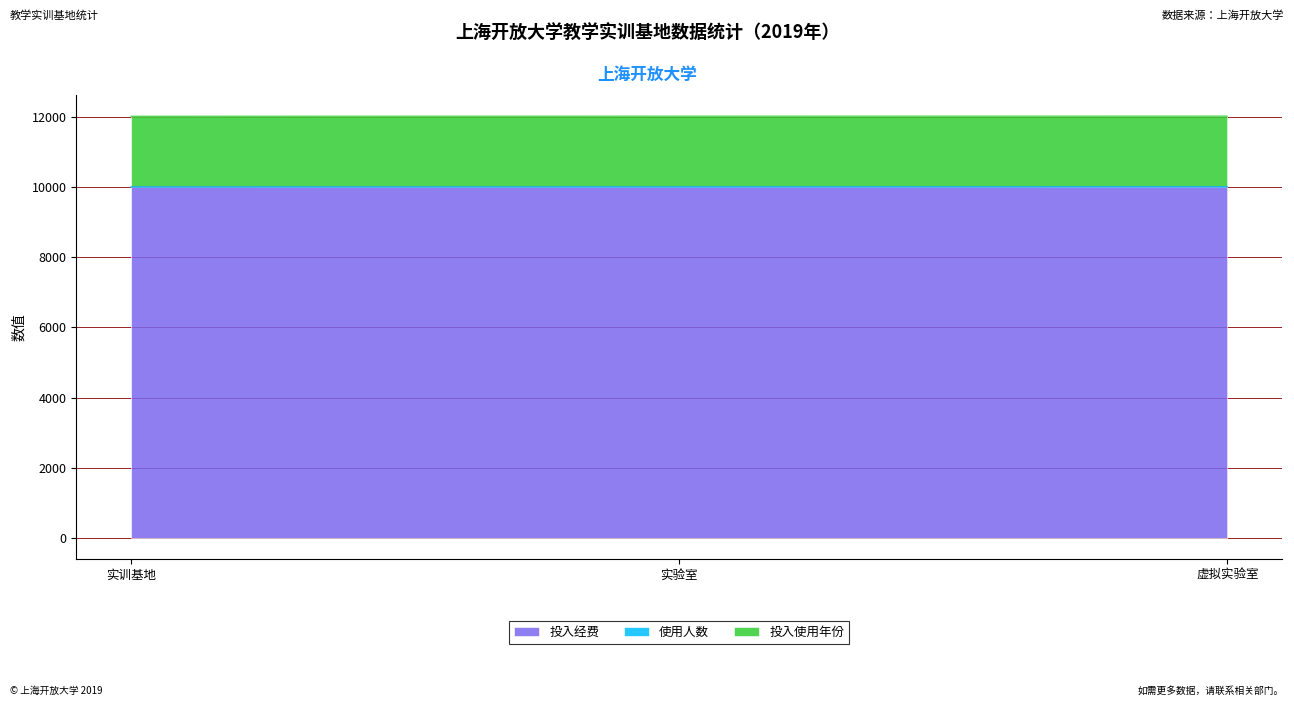

At which label does 投入使用年份 reach its peak?

虚拟实验室